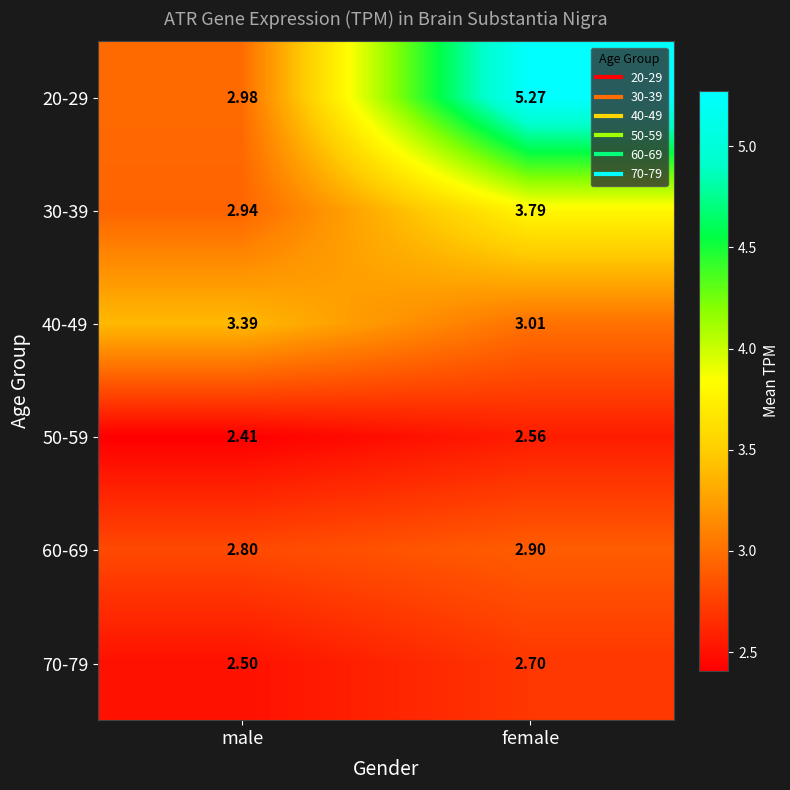

Which series has the widest spread of values?

20-29